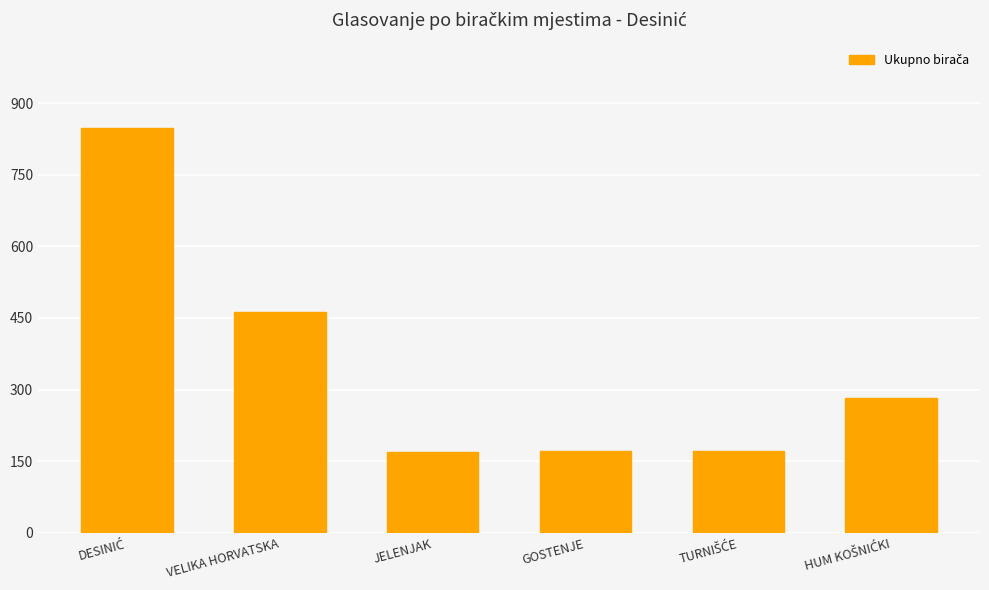

At which label is the value closest to 508?

VELIKA HORVATSKA